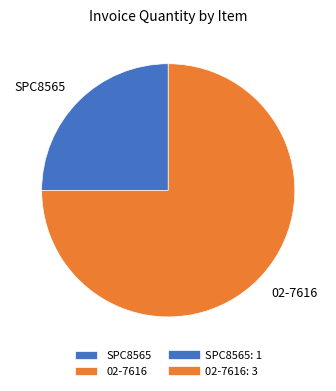

Count the number of slices in the pie.

2